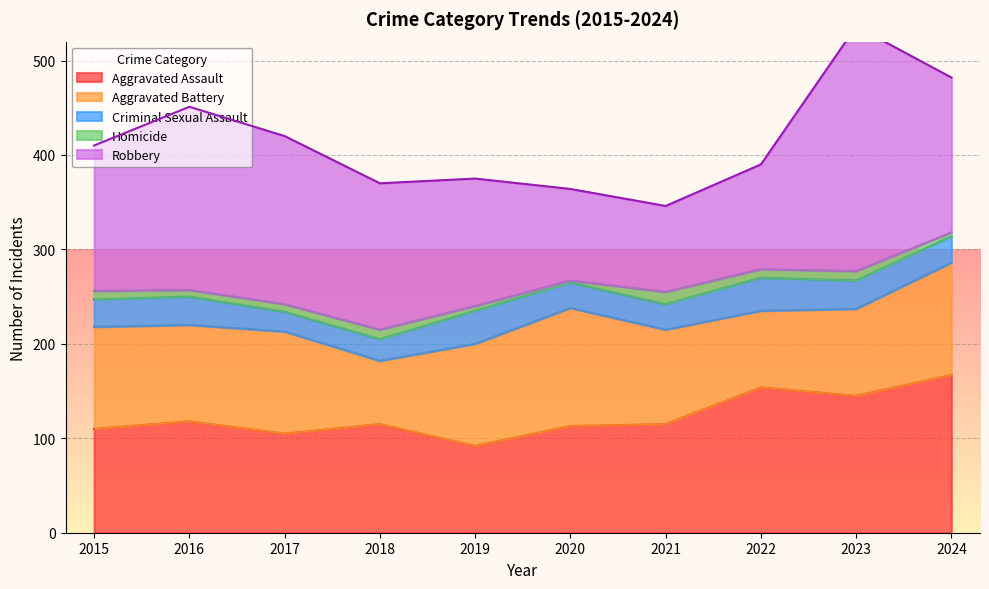

Which series changed the most between 2015 and 2017?

Robbery